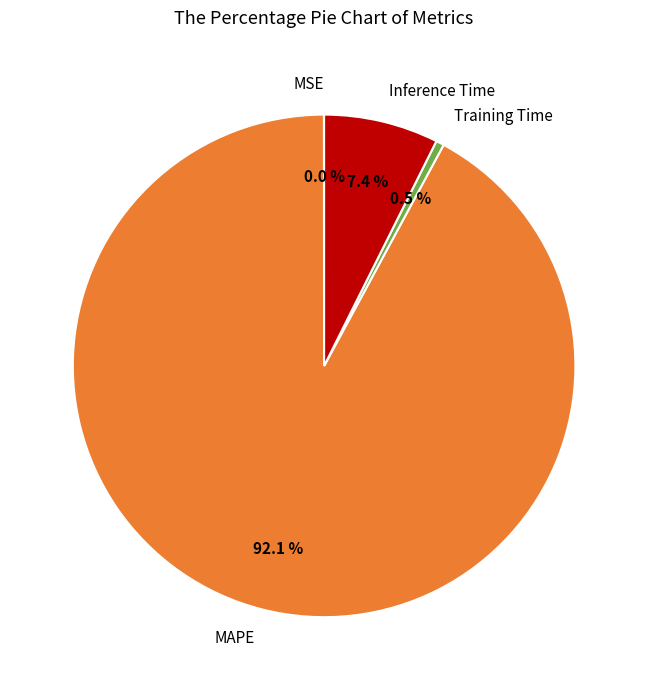

What is the largest slice in the pie chart?

MAPE